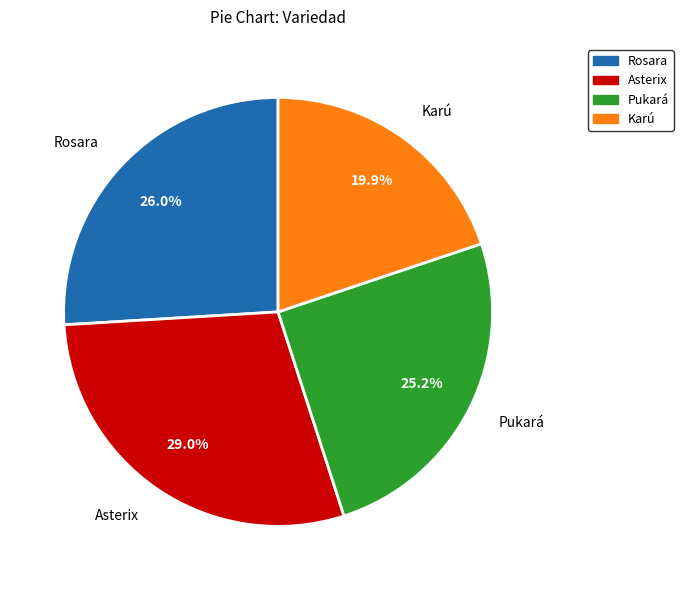

How many segments does this pie chart have?

4